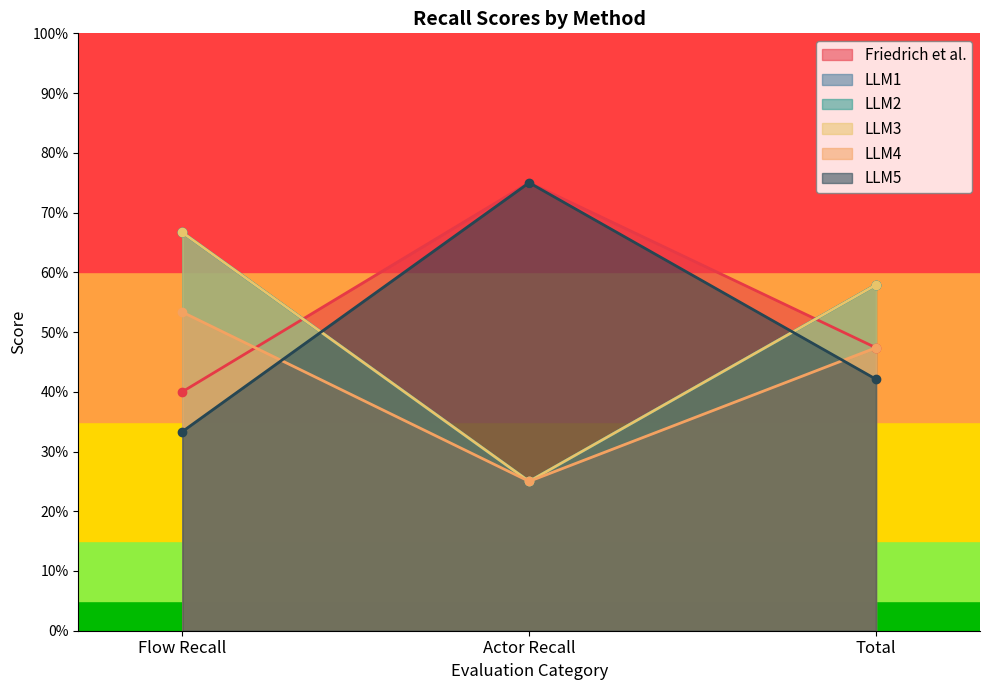

Reading left to right, list all the values displayed in this chart.

Friedrich et al.: Flow Recall=0.7	Actor Recall=0.2	Total=0.6
LLM1: Flow Recall=0.4	Actor Recall=0.8	Total=0.5
LLM2: Flow Recall=0.3	Actor Recall=0.8	Total=0.4
LLM3: Flow Recall=0.7	Actor Recall=0.2	Total=0.6
LLM4: Flow Recall=0.7	Actor Recall=0.2	Total=0.6
LLM5: Flow Recall=0.5	Actor Recall=0.2	Total=0.5